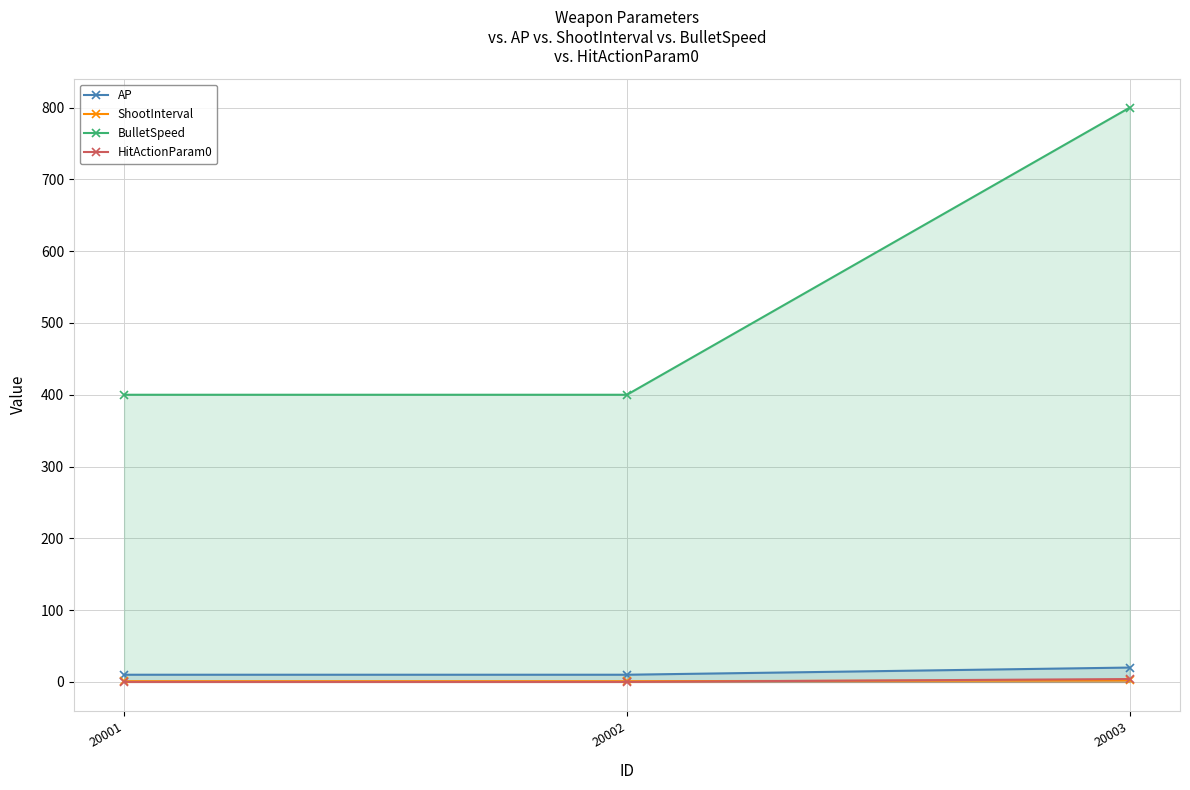

At which category is the sum across all series the highest?

20003